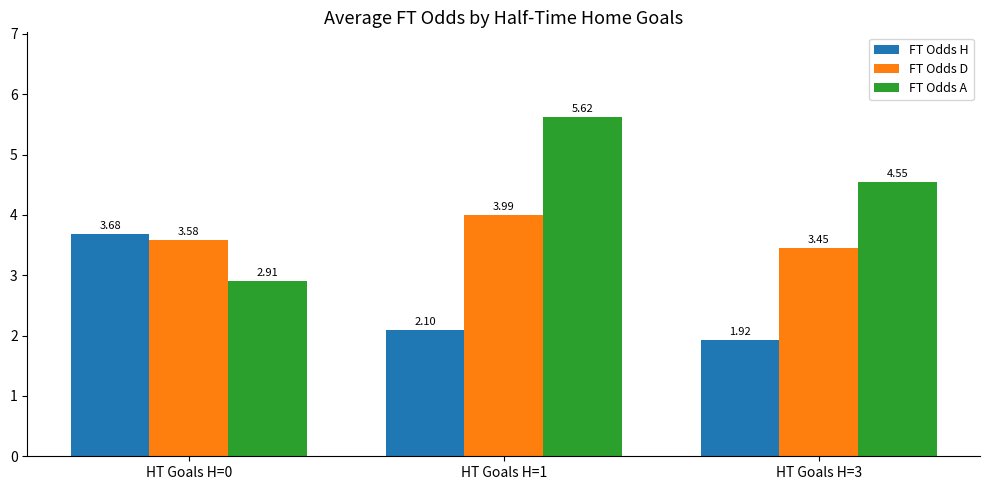

Does the chart contain stacked bars?

No